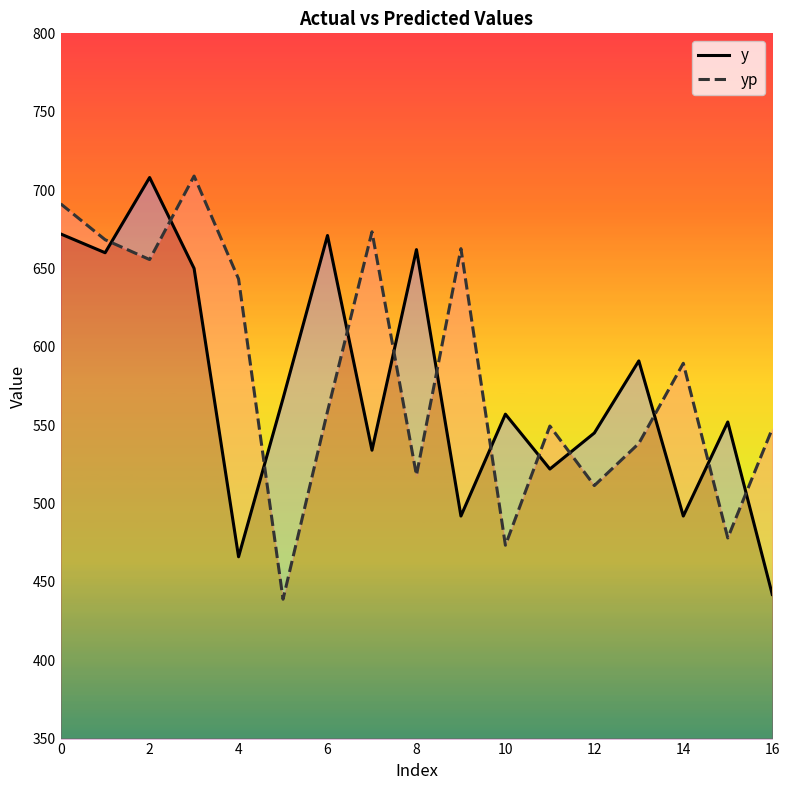

What is the maximum value shown in the chart?

708.9